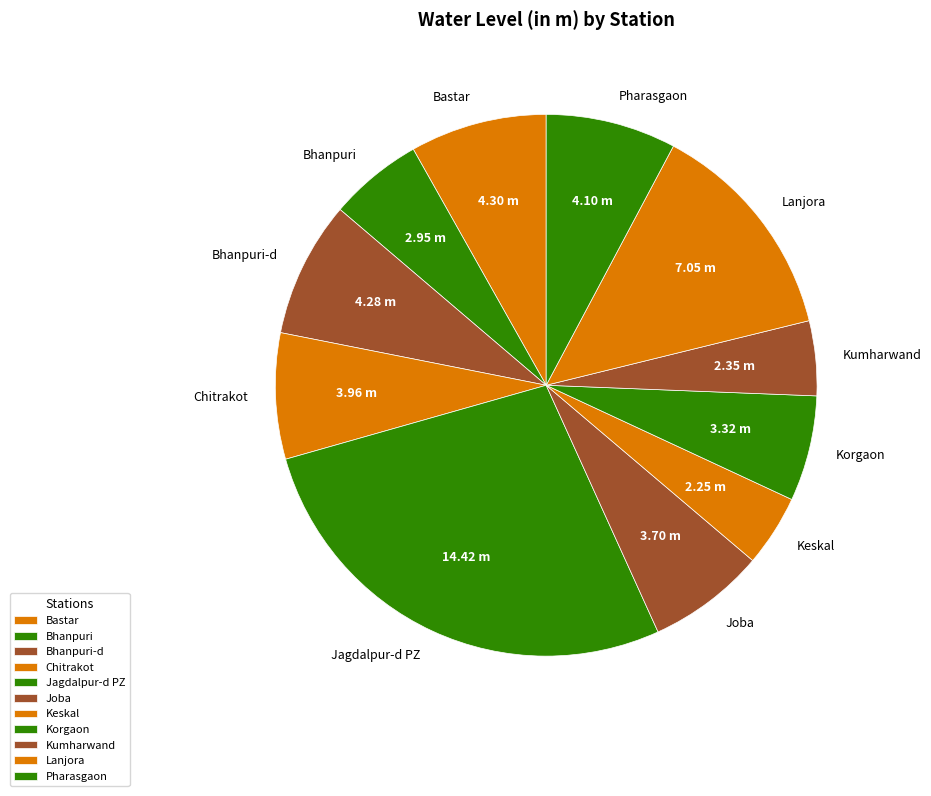

Is the sum of Jagdalpur-d PZ and Pharasgaon greater than half?

No